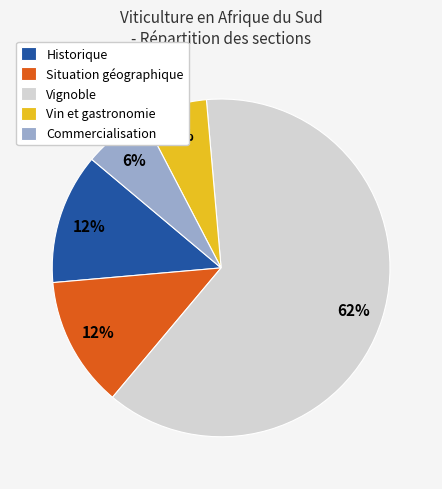

Which slice represents more than half of the pie?

Vignoble